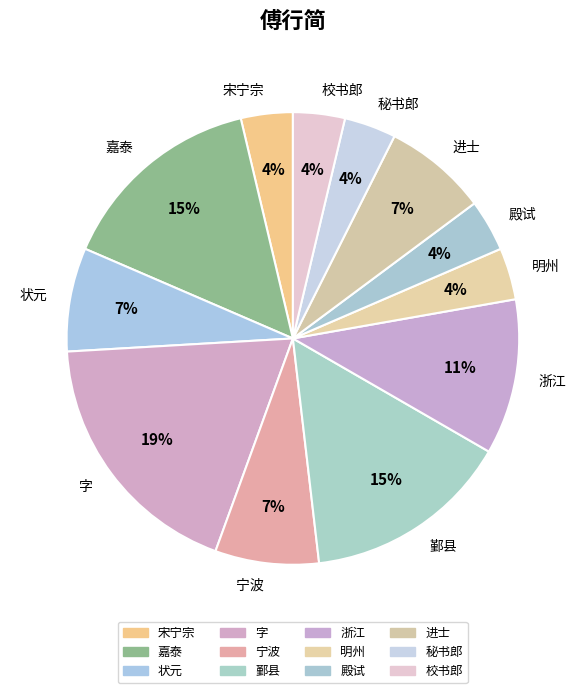

Which category has the biggest portion of the pie?

字